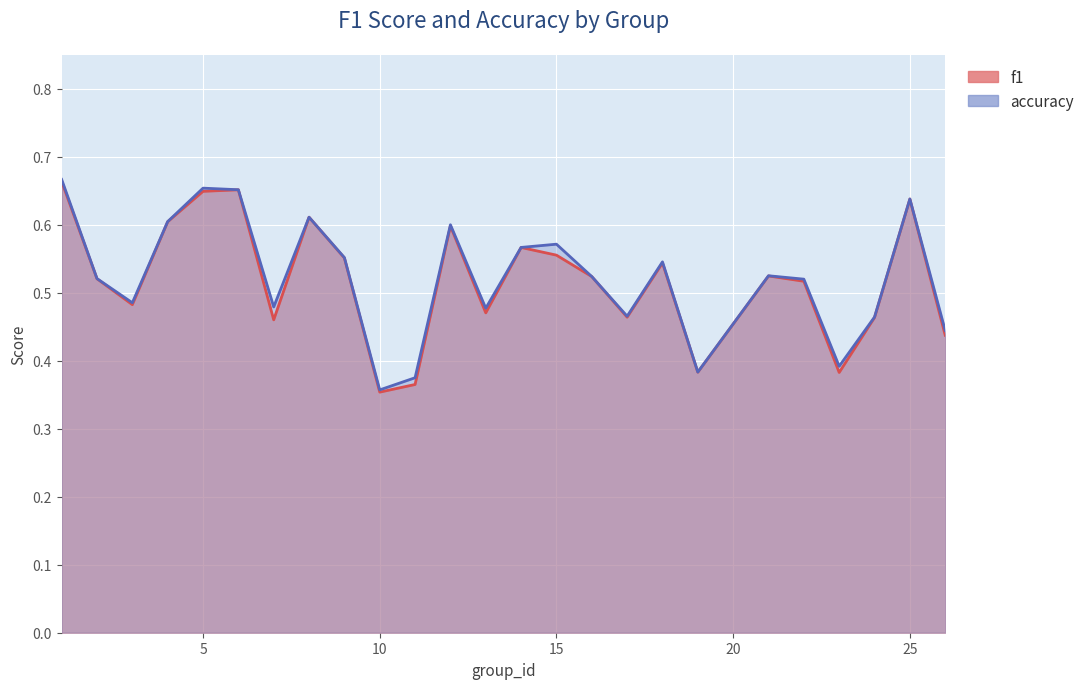

Rank the series by their average value, from highest to lowest.

accuracy, f1